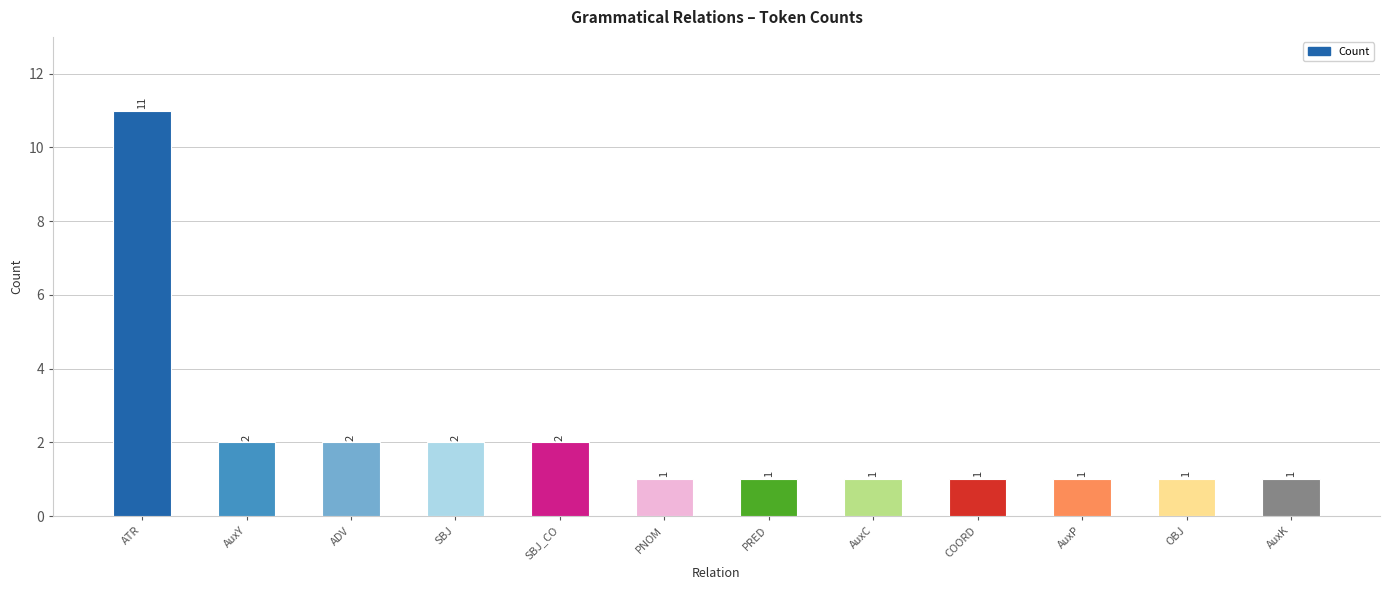

Which has a higher value, AuxY or PRED?

AuxY